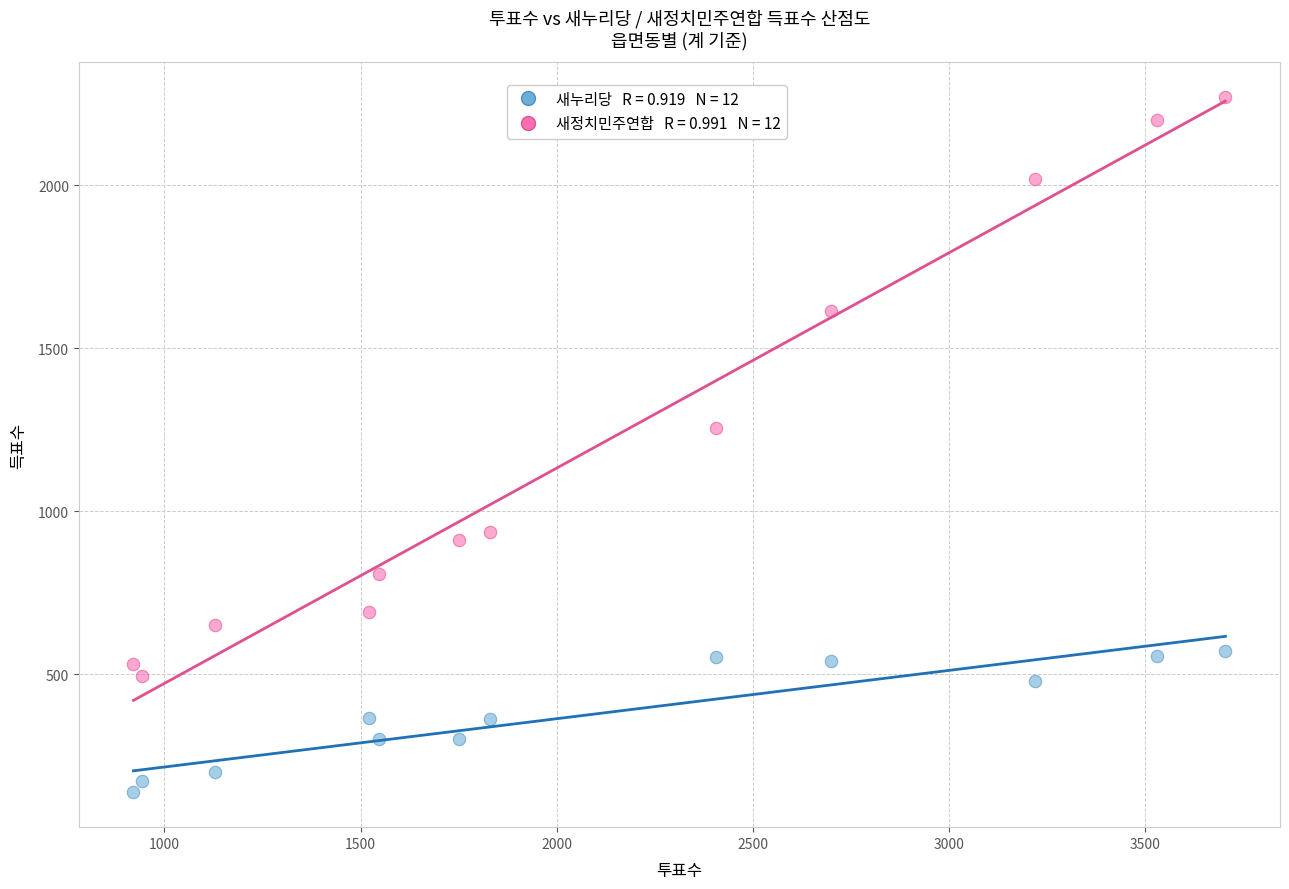

Across all series, what Y value is closest to 1205?

1254